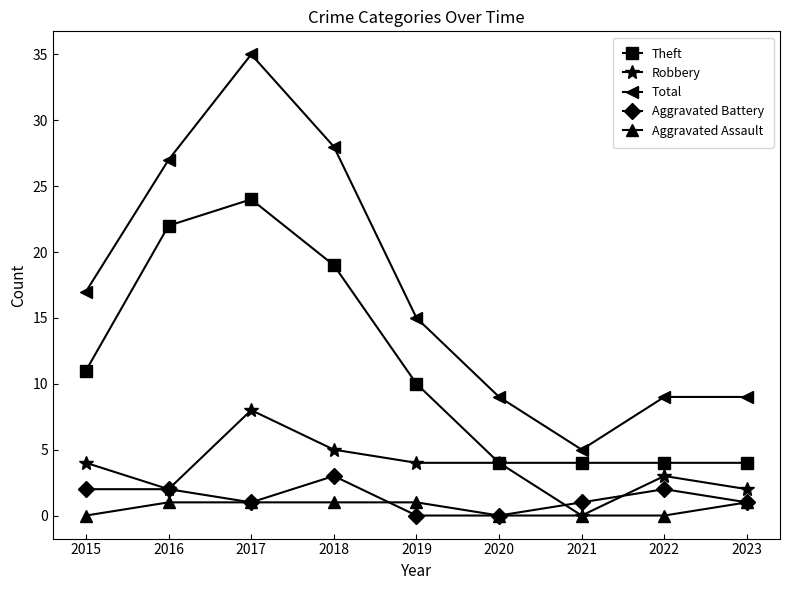

After their last crossing, which series has the higher values: Robbery or Aggravated Battery?

Robbery